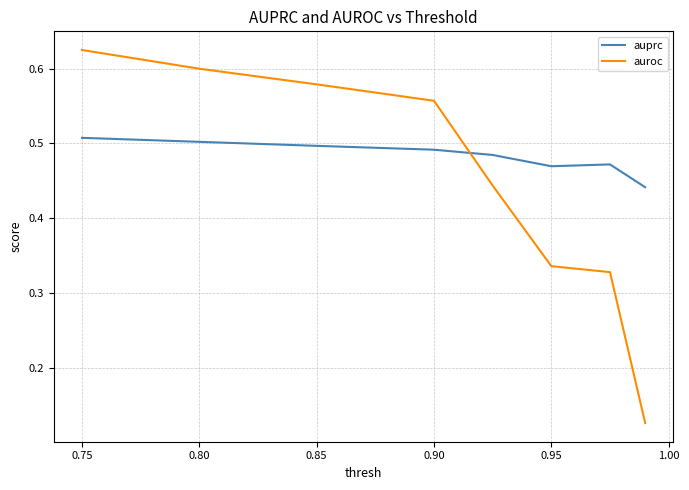

True or false: auprc and auroc cross at least once.

True